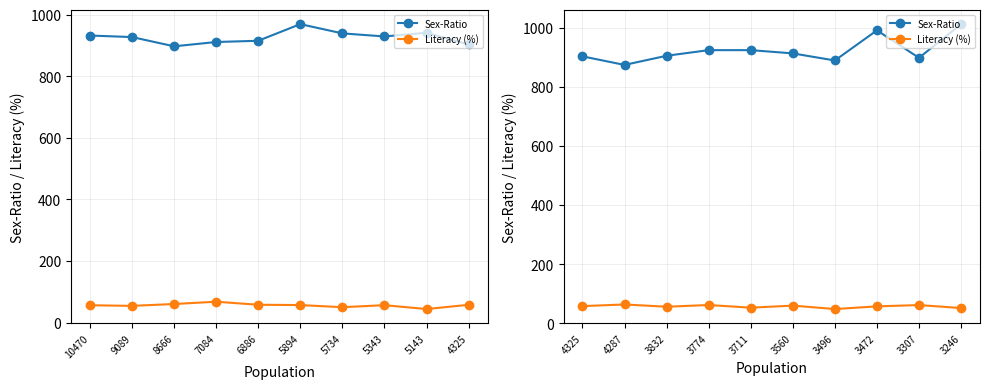

What is the maximum value shown in the chart?

1012.0